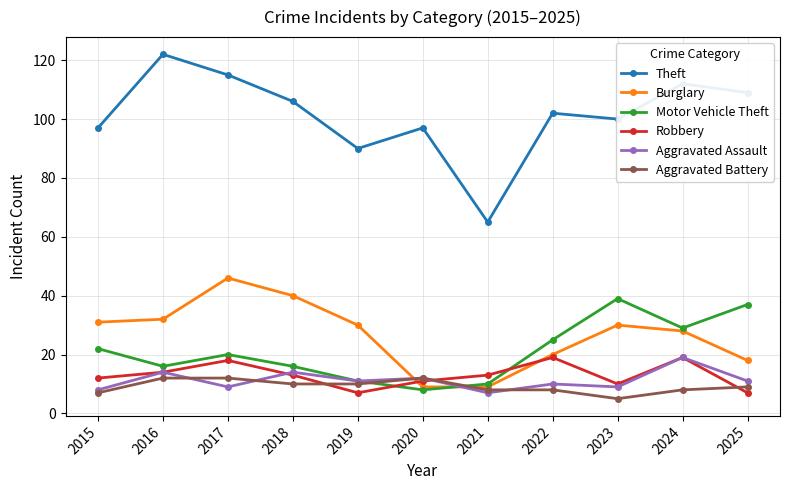

What are all the series names shown in the legend?

Theft, Burglary, Motor Vehicle Theft, Robbery, Aggravated Assault, Aggravated Battery